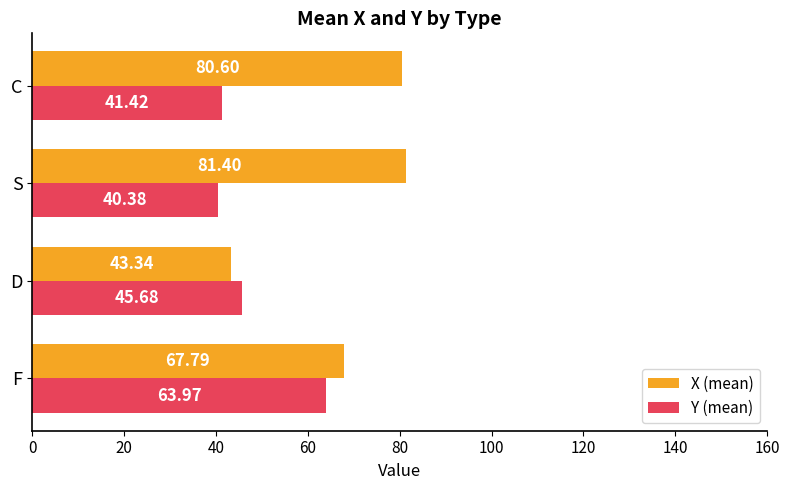

List the labels in order of Y (mean) value, smallest first.

S, C, D, F